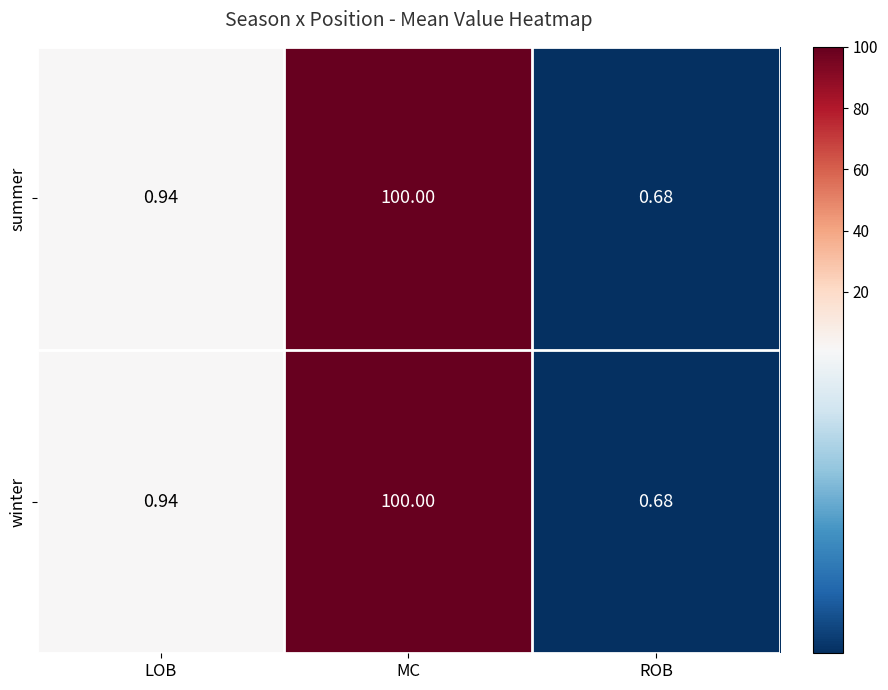

At which label is winter closest to 50?

LOB